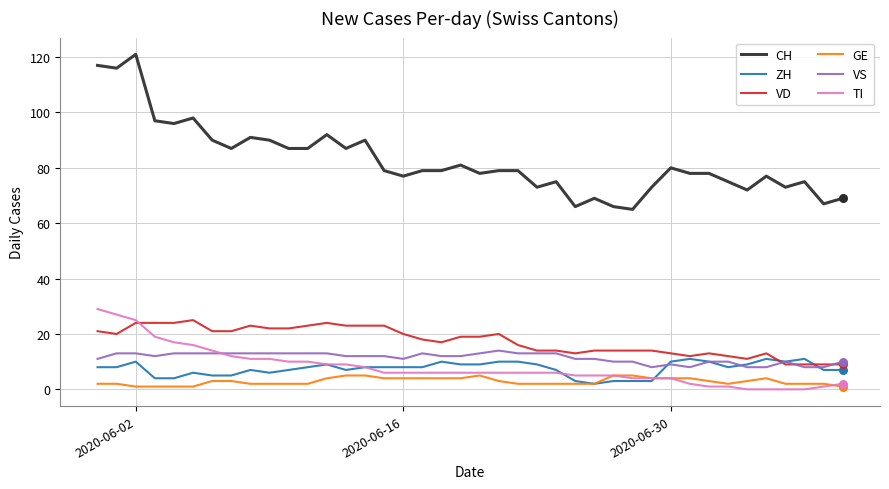

Which series has the largest total across all categories?

CH